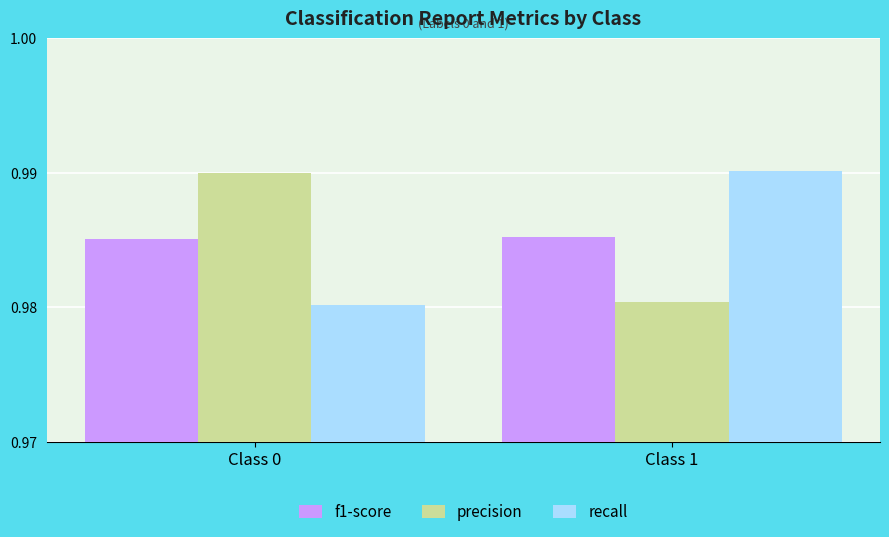

Is the value of f1-score at Class 1 greater than the value of precision at Class 0?

No